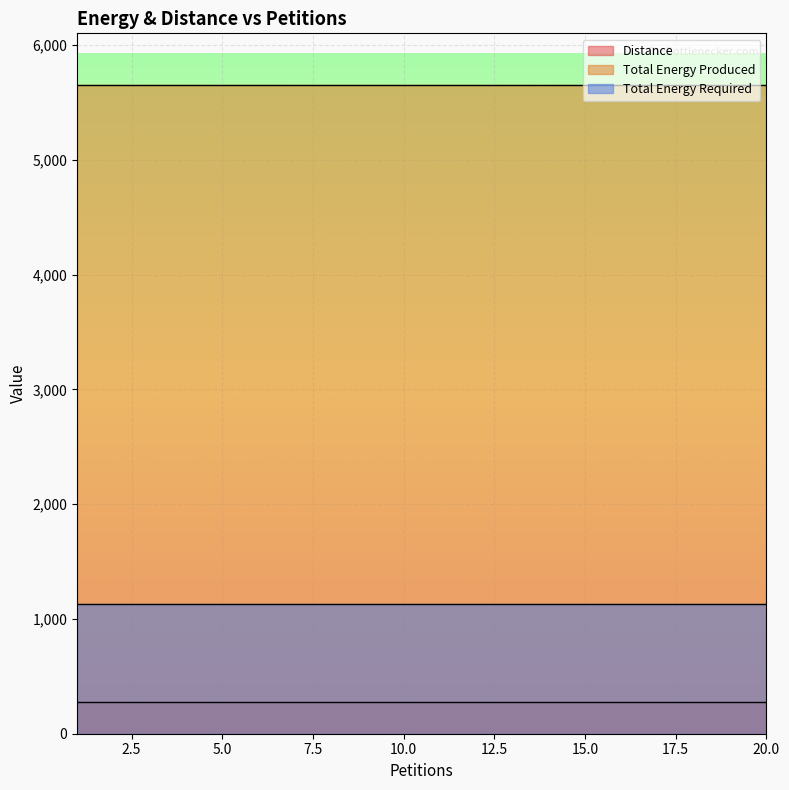

What value does the Total Energy Produced series have at 20?

5650